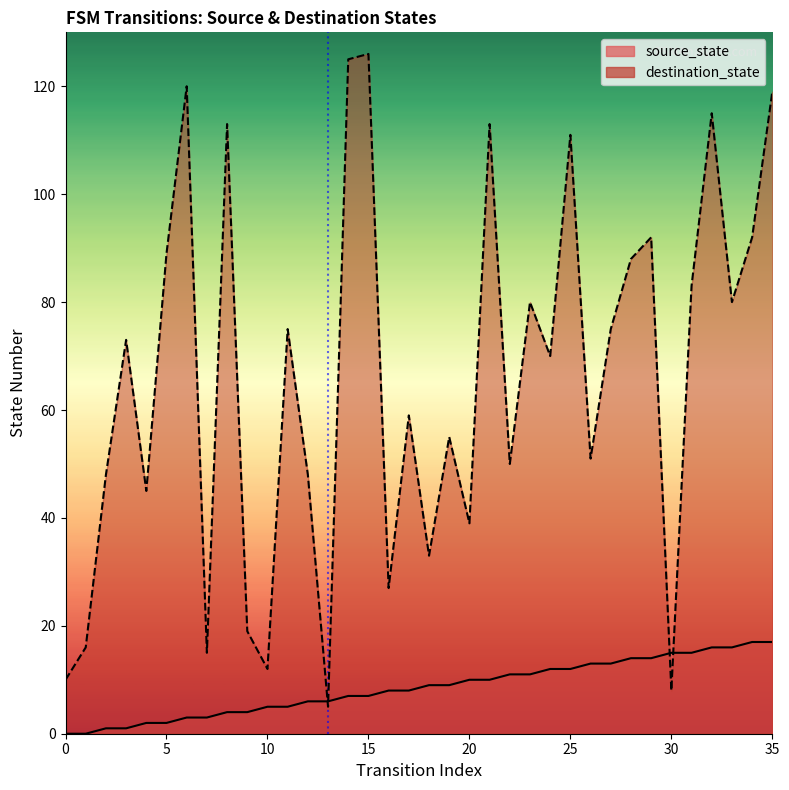

The value at 0 is 0. True or false?

False